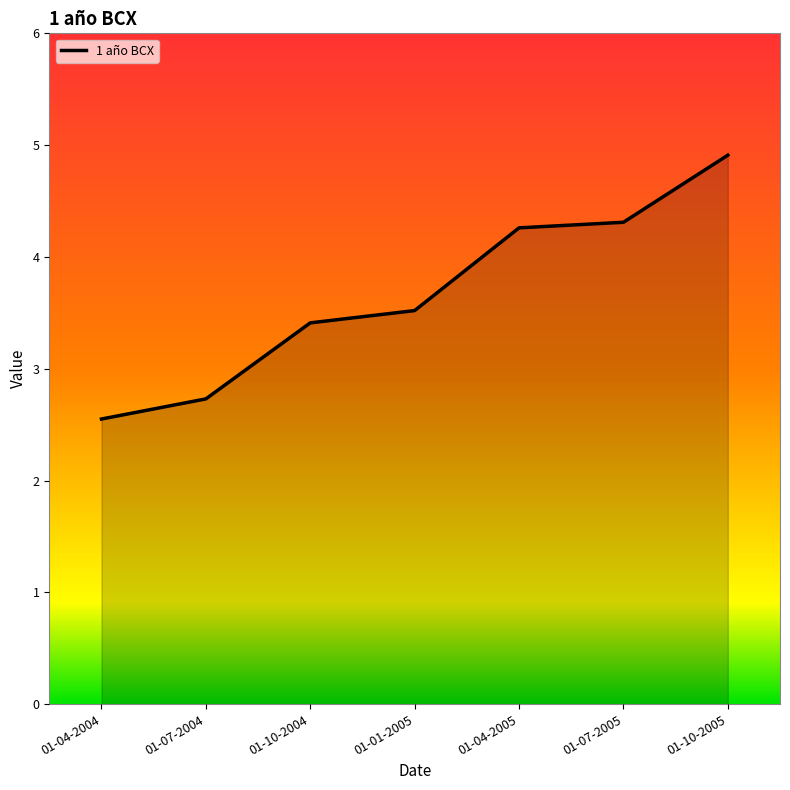

What value does the data have at 01-10-2004?

3.4